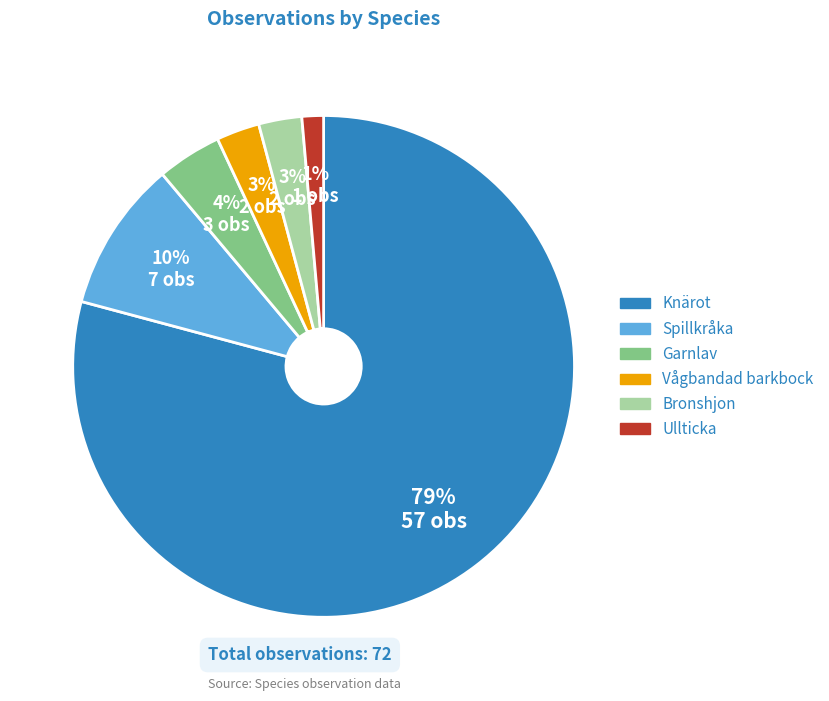

The Spillkråka slice represents 1% of the pie. True or false?

False